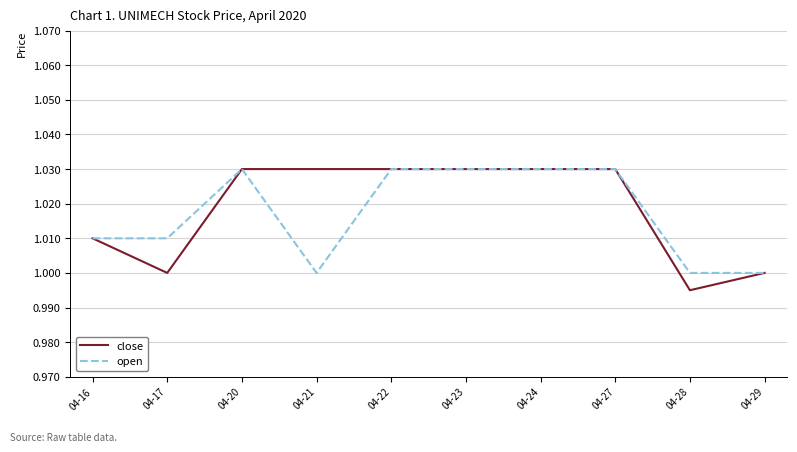

Is this an area chart (filled region under the line)?

No